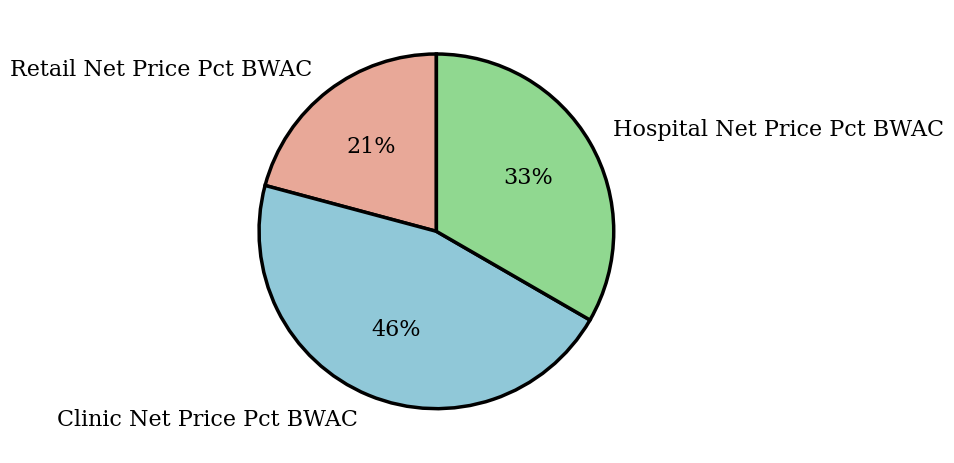

To the nearest percent, what is the difference between the Retail Net Price Pct BWAC and Clinic Net Price Pct BWAC slice percentages?

25%